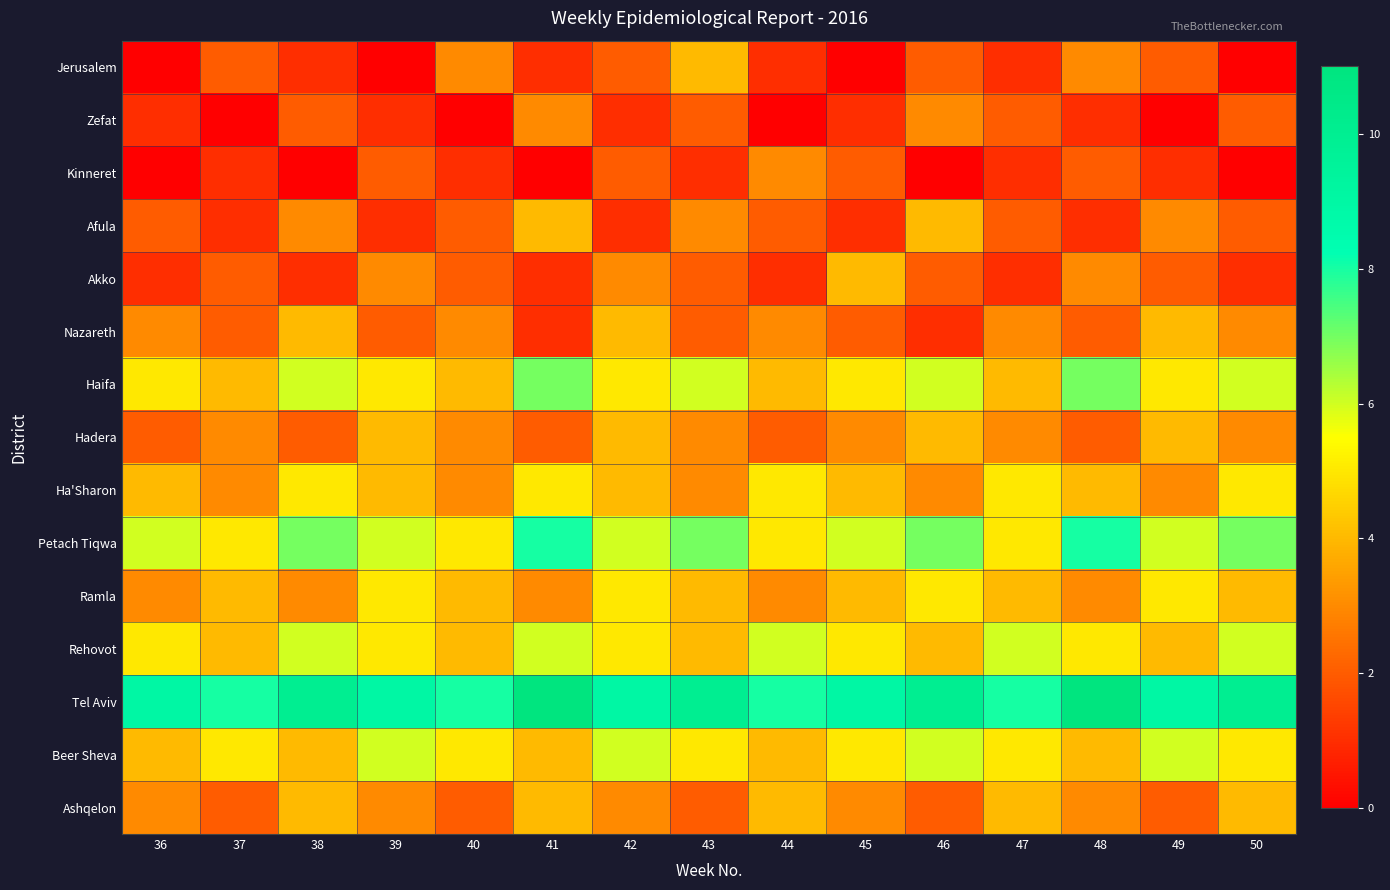

Which series has the largest total across all categories?

Tel Aviv